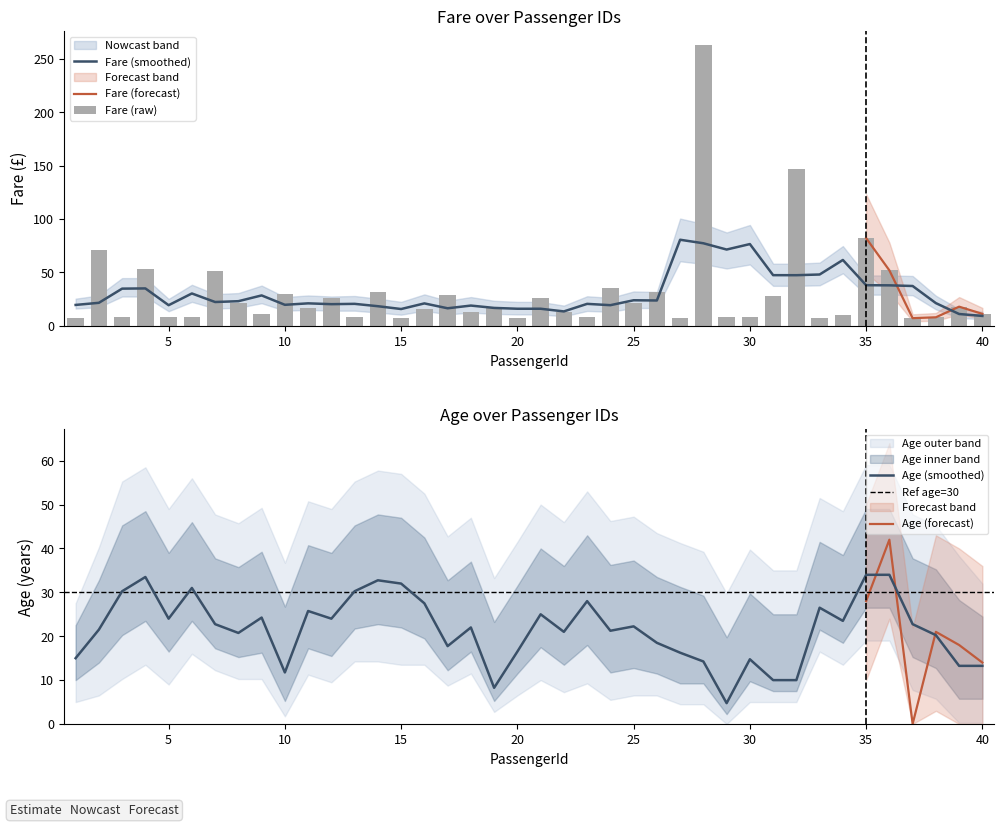

How many bars are there in total?

40